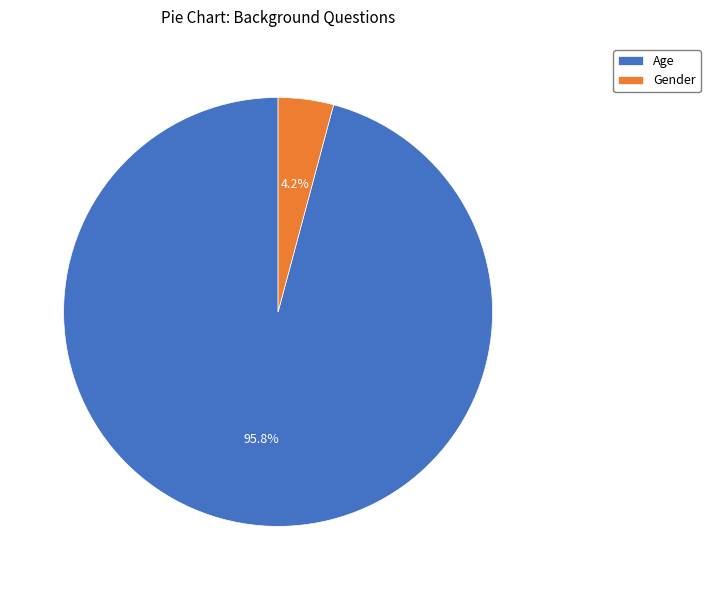

Between Age and Gender, which is larger?

Age